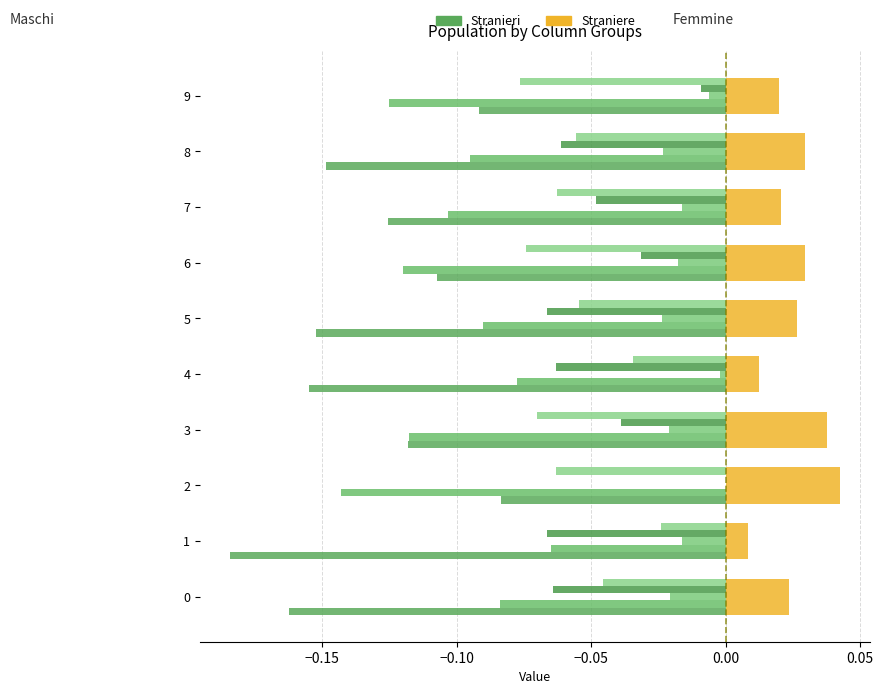

Count the number of data series in this chart.

6